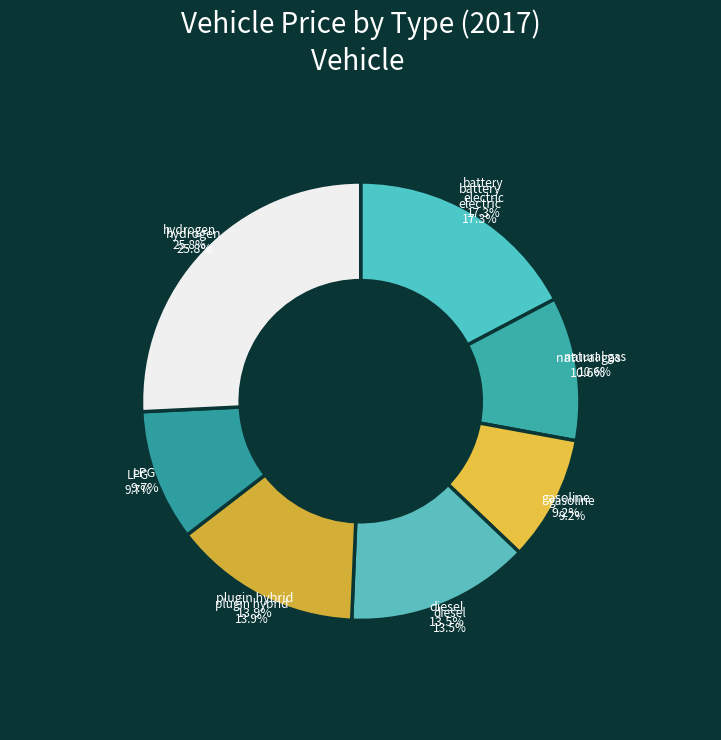

Between natural gas vehicle and gasoline vehicle, which is larger?

natural gas vehicle